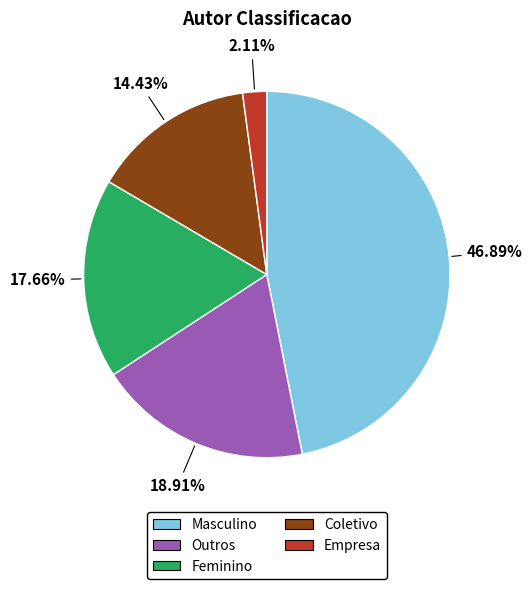

To the nearest percent, what is the difference between the largest and smallest slice percentages?

45%